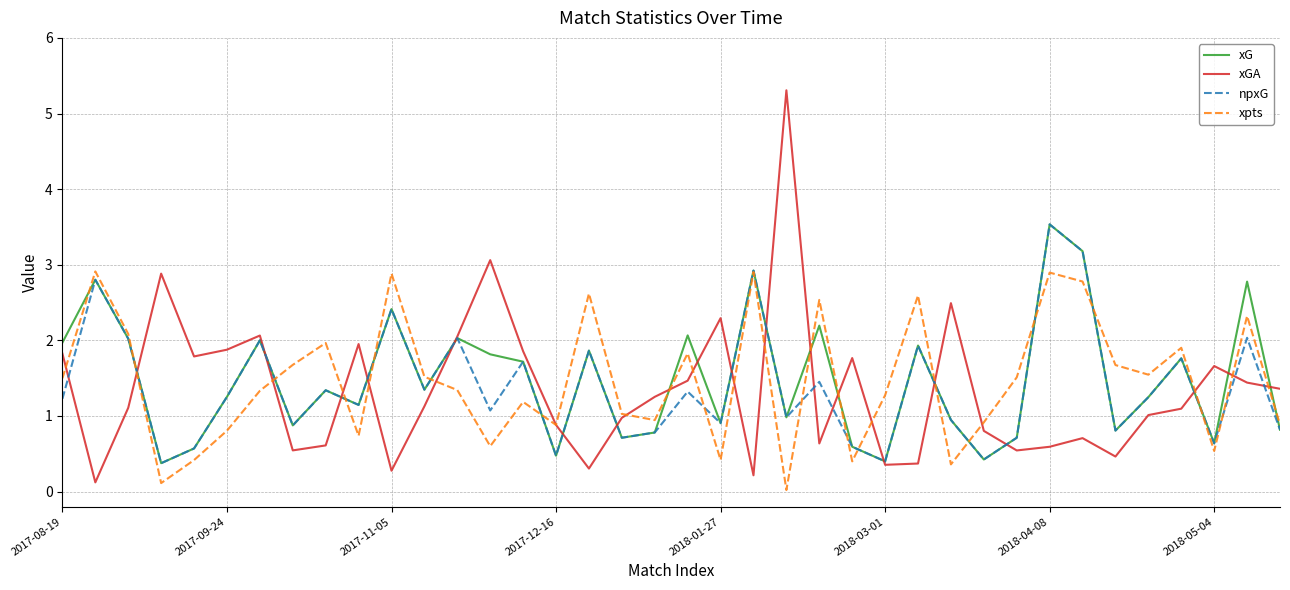

Is this an area chart (filled region under the line)?

No